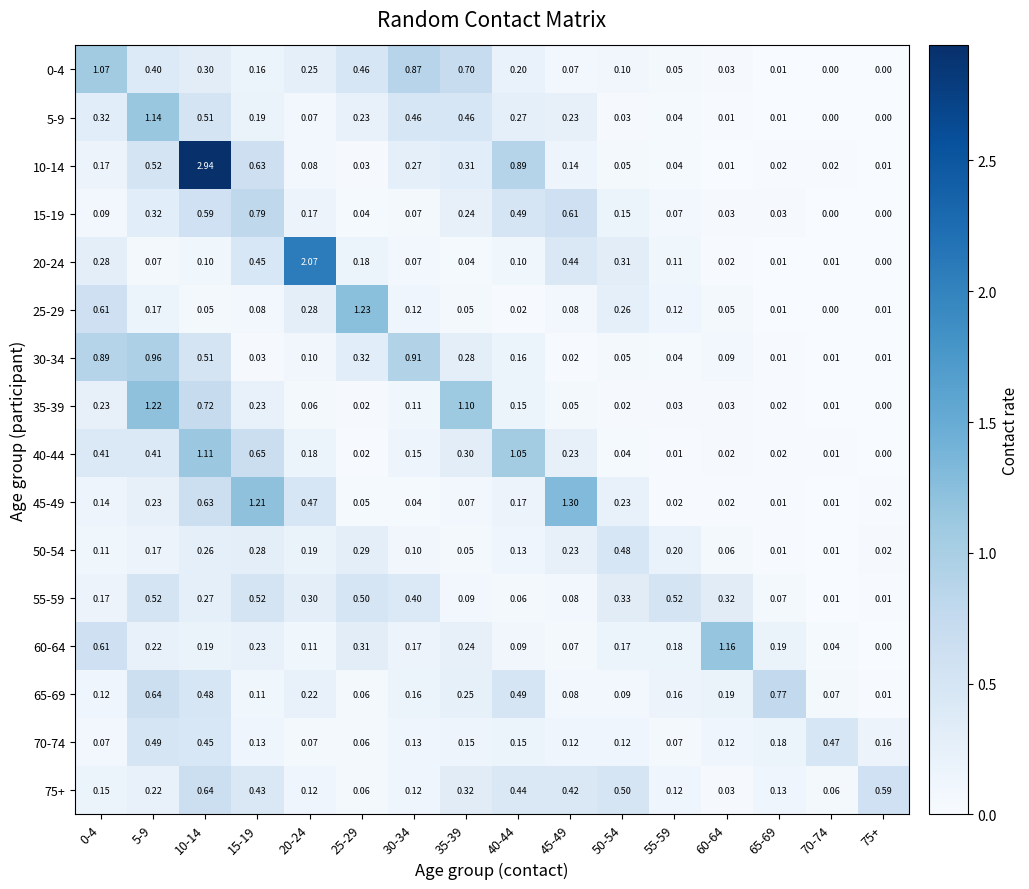

Is the value of 75+ at 10-14 greater than the value of 20-24 at 75+?

Yes